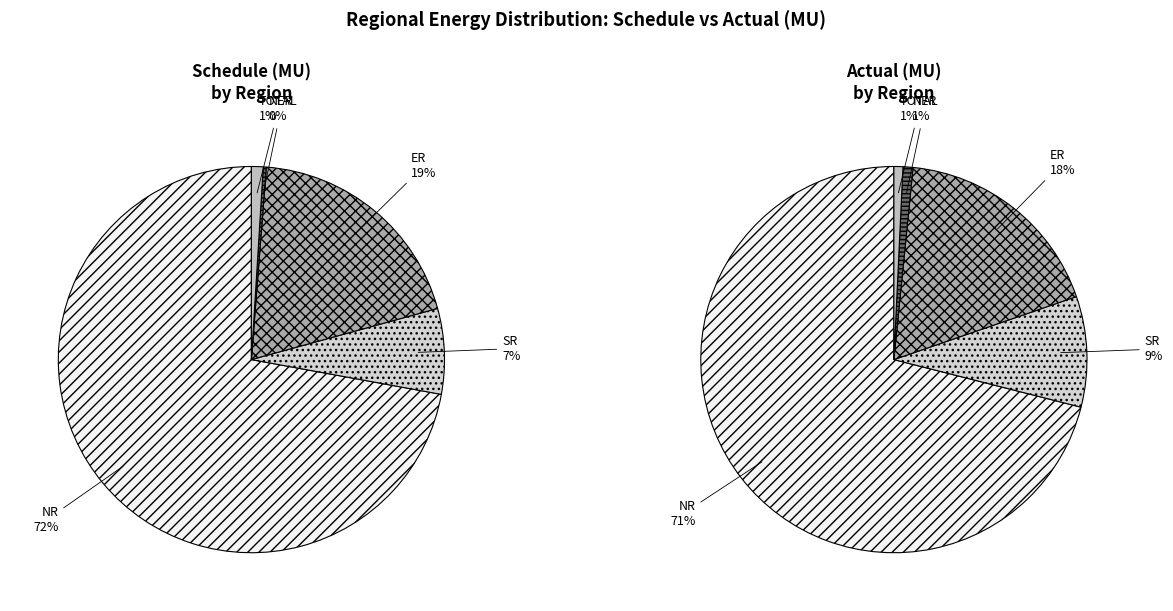

How many segments does this pie chart have?

5